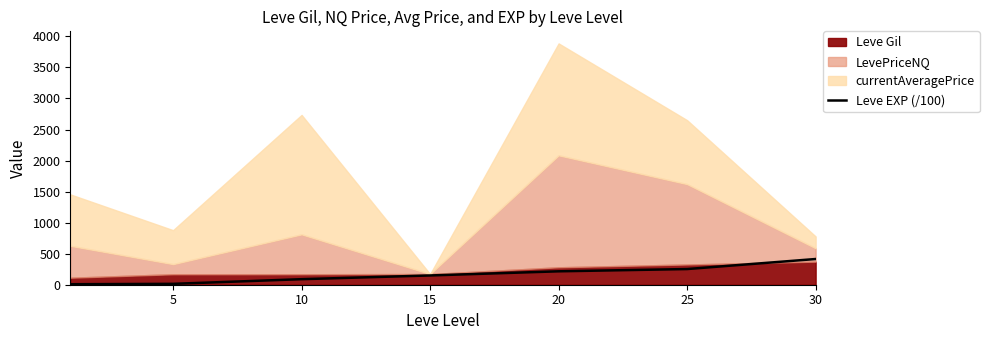

What is the value of the 3rd point from the left?

89.3